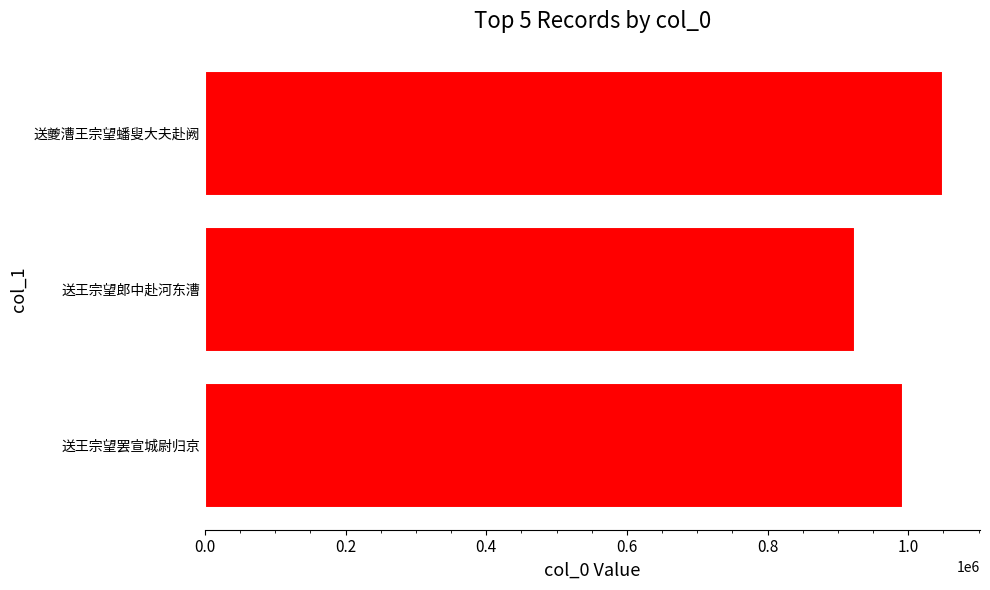

What is the greatest value displayed?

1049425